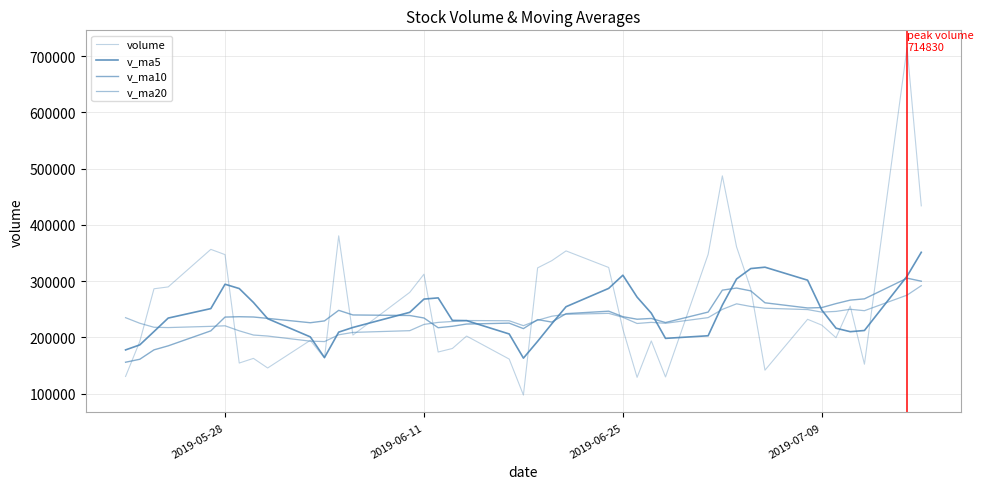

How many values in the v_ma5 series exceed 243117?

20